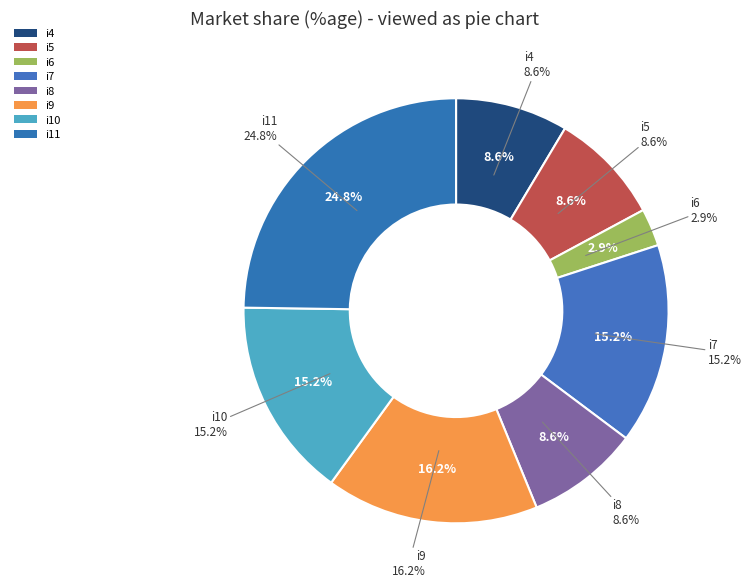

Which has a higher value, i10 or i6?

i10